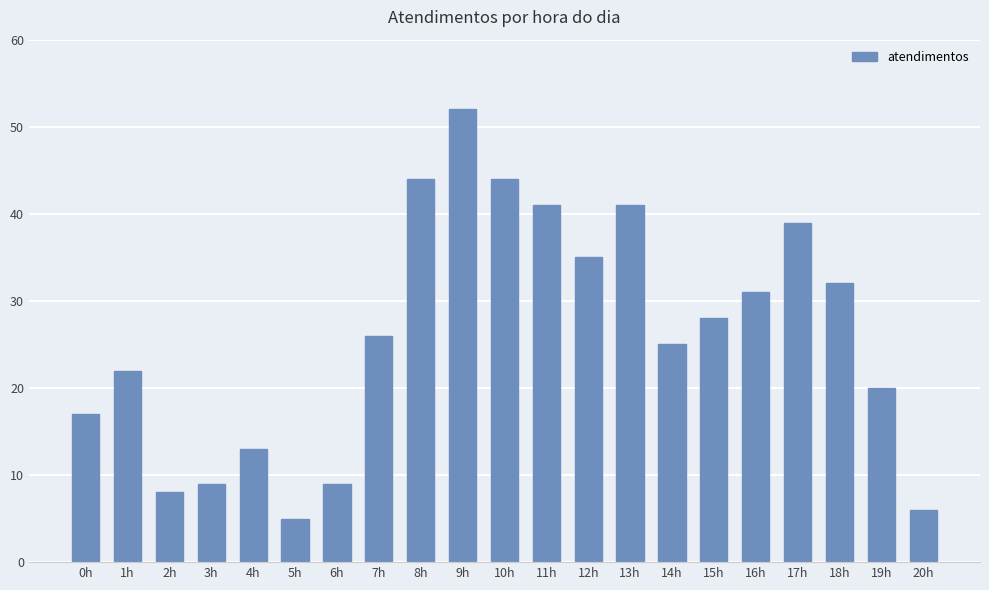

Between 14h and 7h, which is larger?

7h